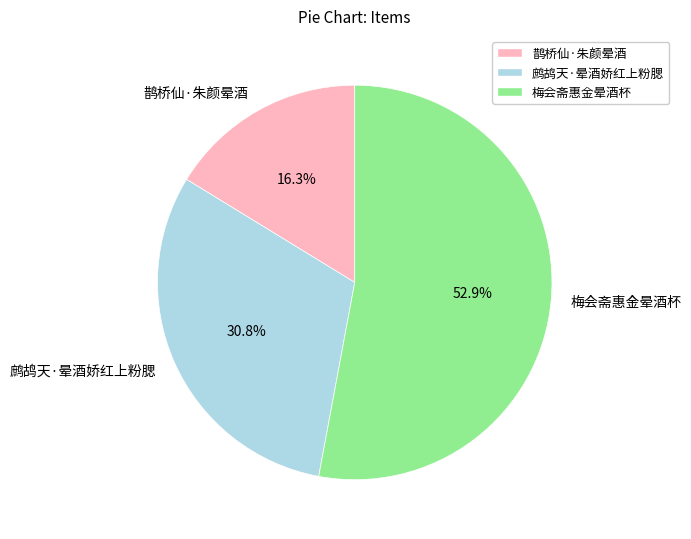

Approximately how many times larger is the value at 鹧鸪天·晕酒娇红上粉腮 compared to 梅会斋惠金晕酒杯?

0.6